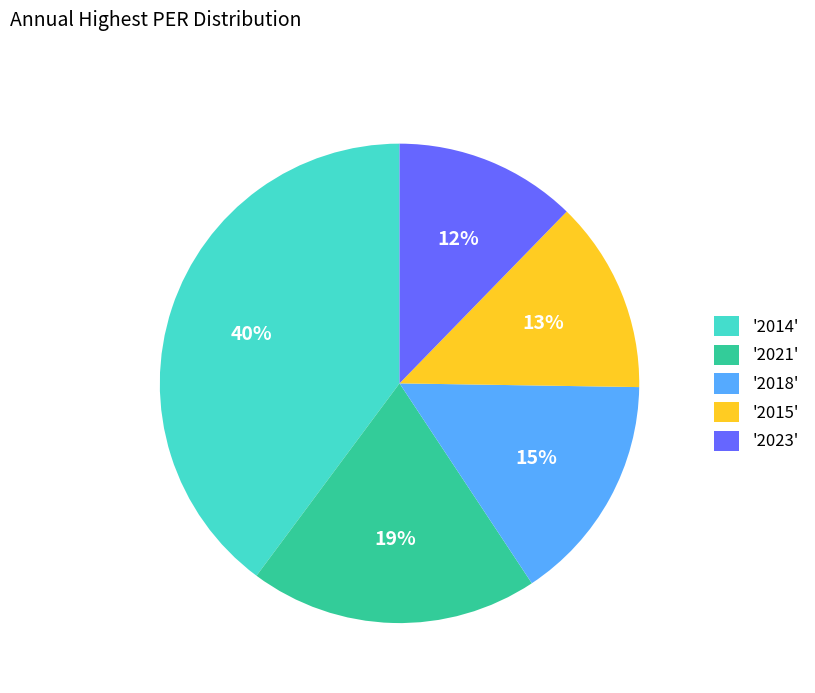

How many slices are in this pie chart?

5